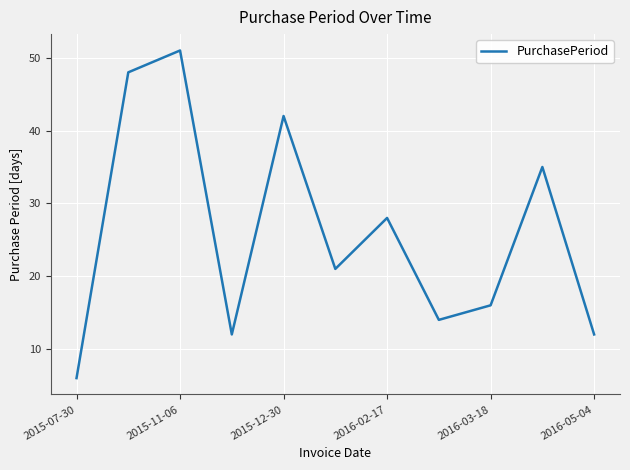

What is the difference between the maximum and minimum values?

45